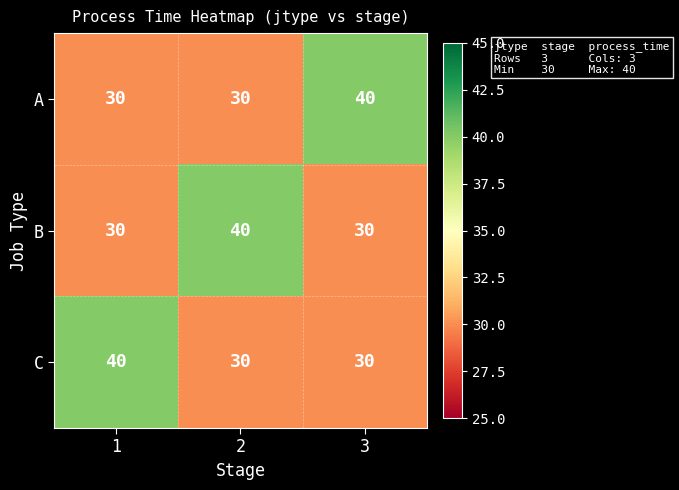

At how many categories does at least one series exceed 32?

3